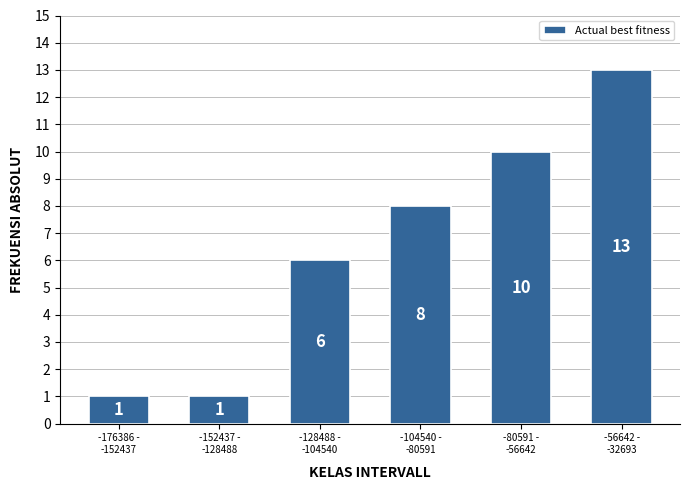

Reading left to right, transcribe all the data shown in this chart.

1	1	6	8	10	13